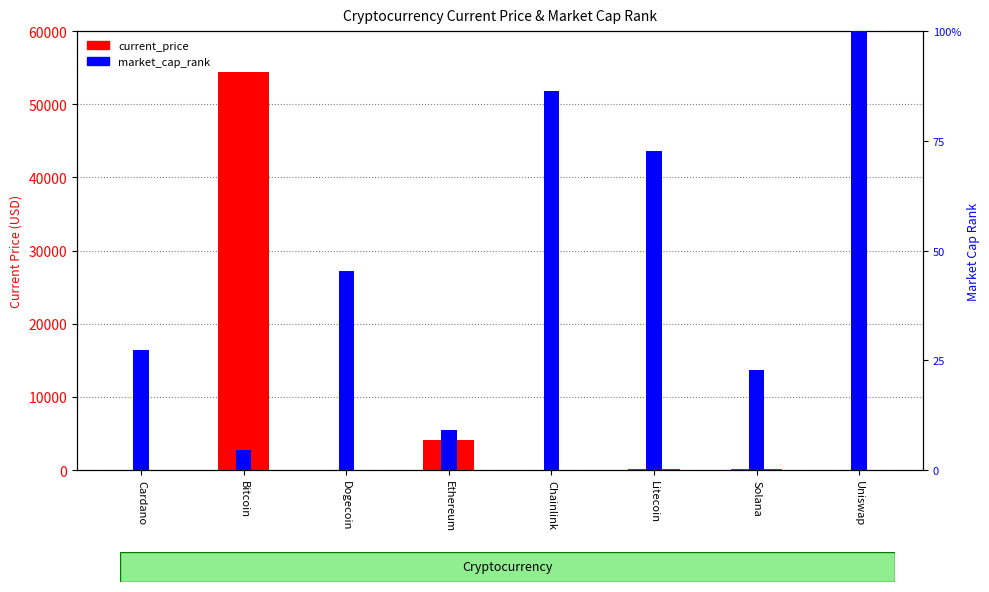

Which has a higher value, Litecoin or Solana?

Litecoin